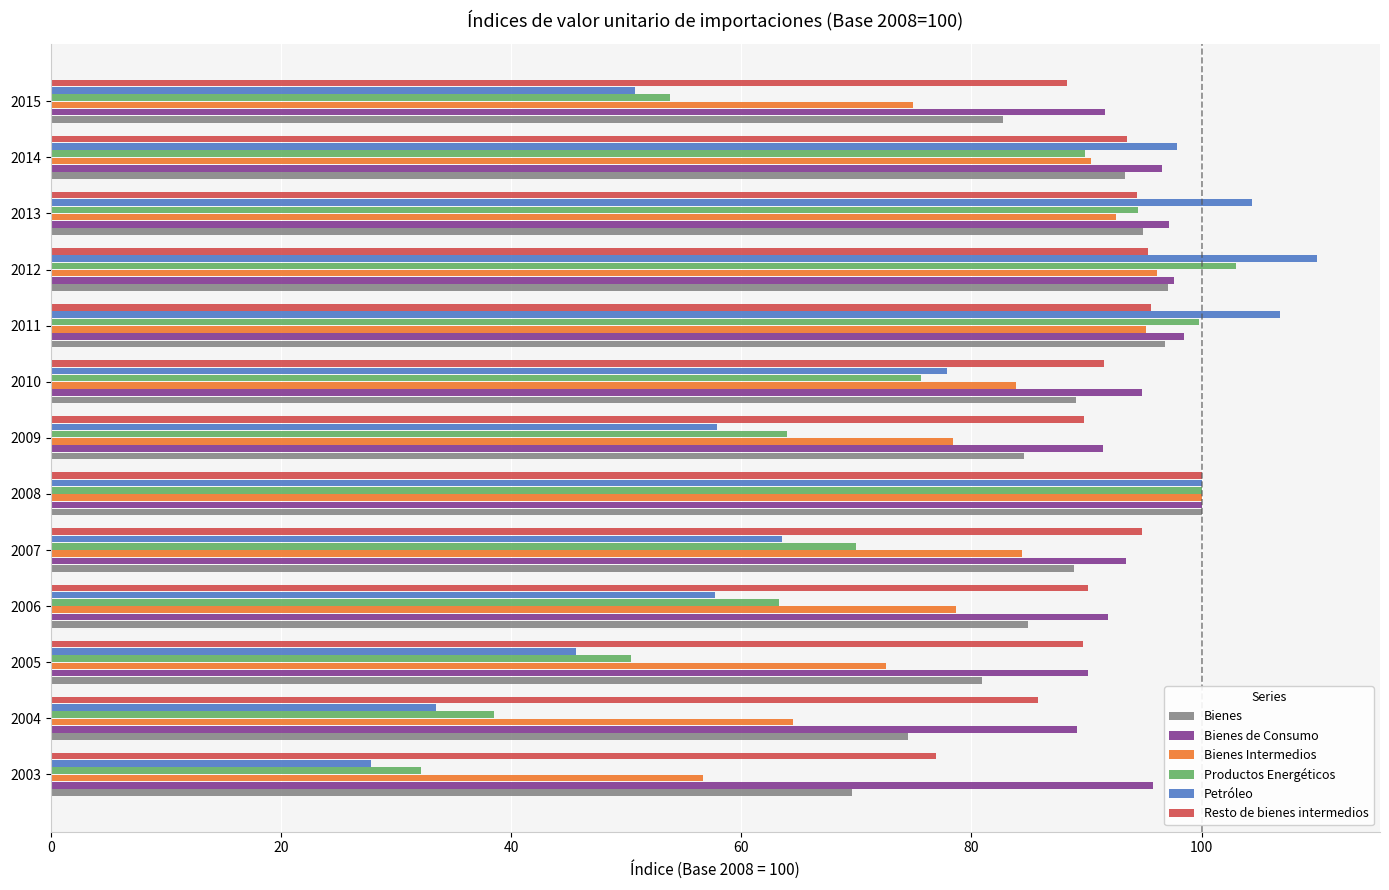

What is the minimum value shown in the chart?

27.8